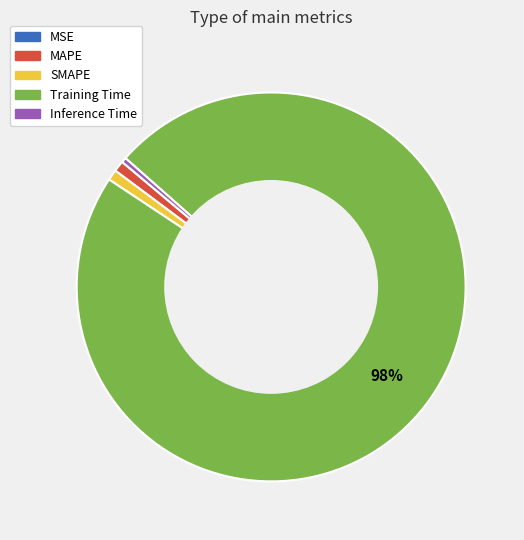

Is there any slice that represents more than half of the pie?

Yes